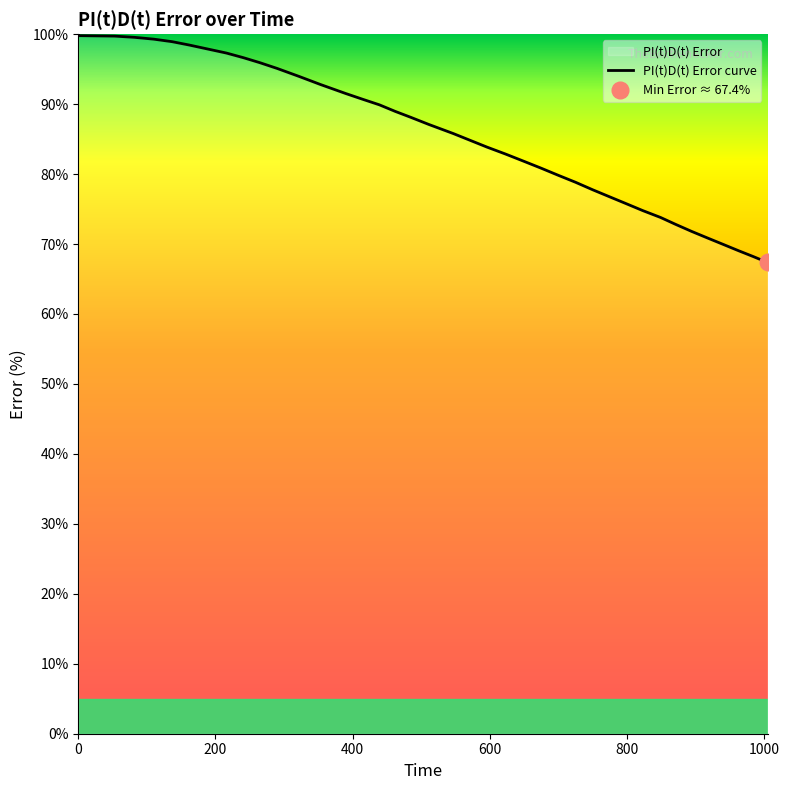

Reading left to right, transcribe all the data shown in this chart.

99.8	99.8	99.7	99.5	99.3	98.9	98.4	97.9	97.3	96.6	95.9	95.1	94.0	92.8	91.5	90.7	89.9	89.0	88.1	87.1	85.8	84.8	83.9	82.9	81.8	80.8	79.8	78.8	77.8	76.7	75.8	74.8	73.8	72.8	71.8	70.9	70.0	69.0	68.2	67.4